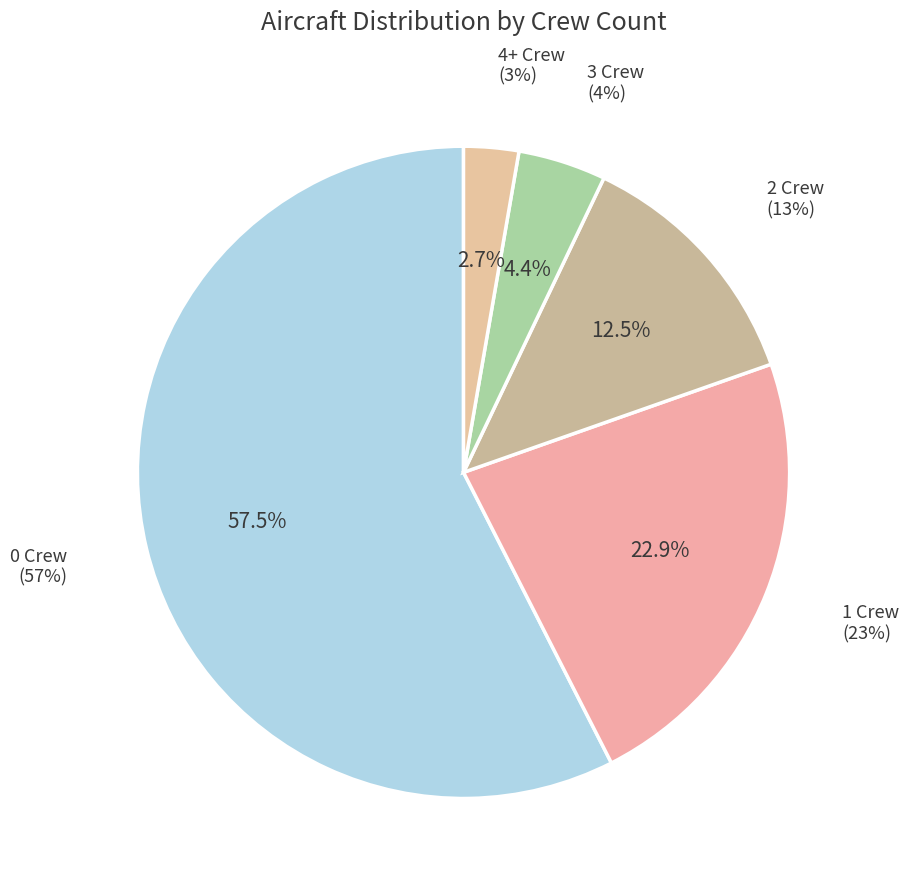

Does any single category account for the majority?

Yes